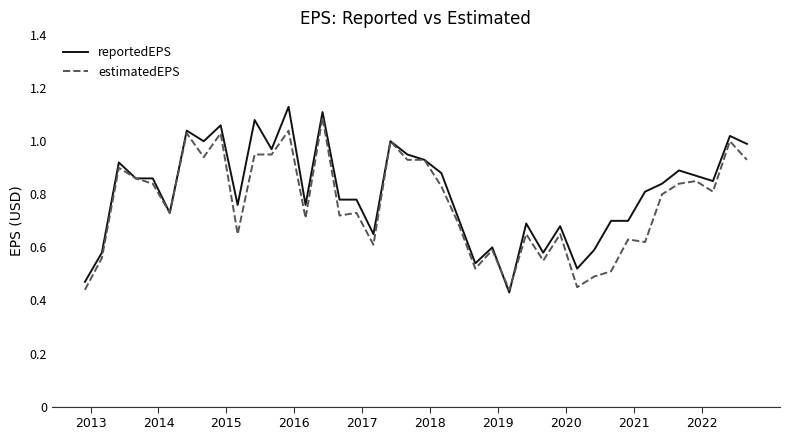

True or false: reportedEPS has more than 1 points higher than both neighbors.

True